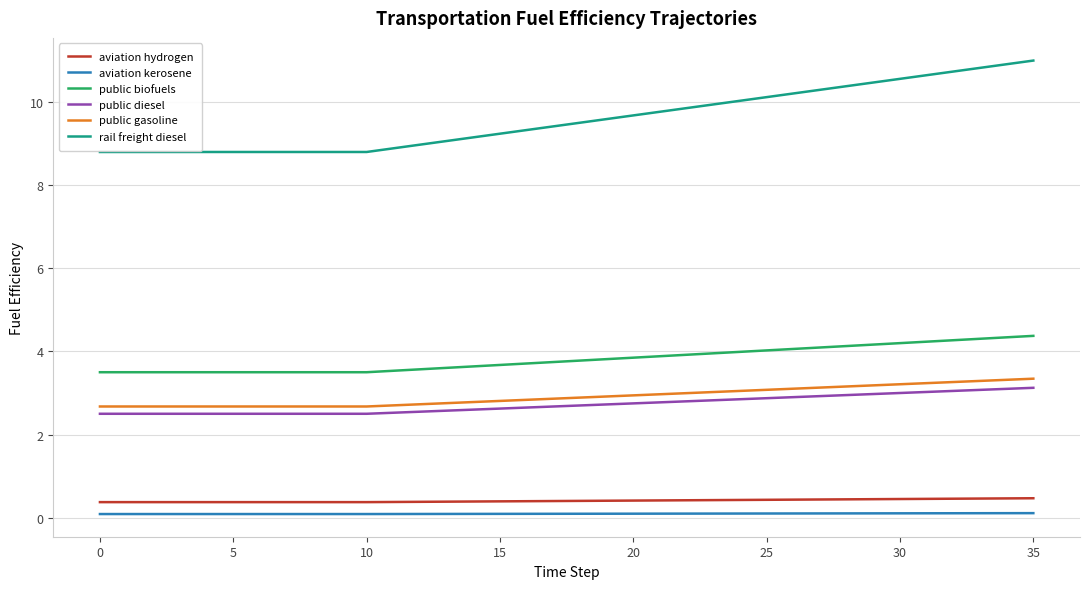

How many lines are shown in the chart?

6